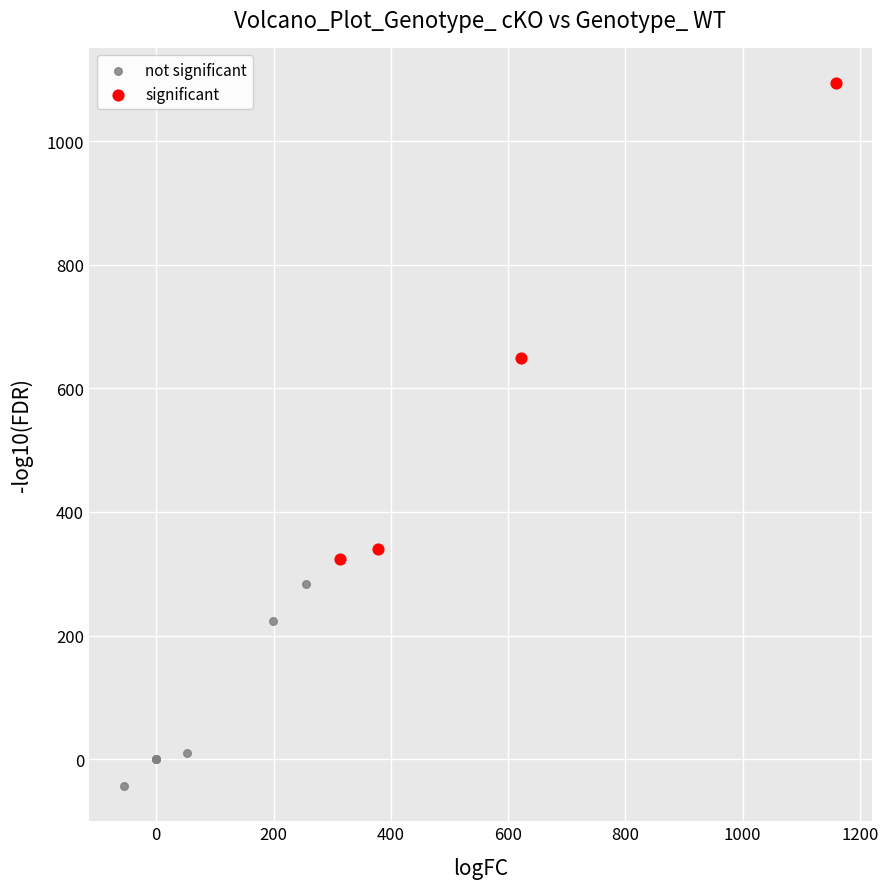

What are all the series names shown in the legend?

not significant, significant